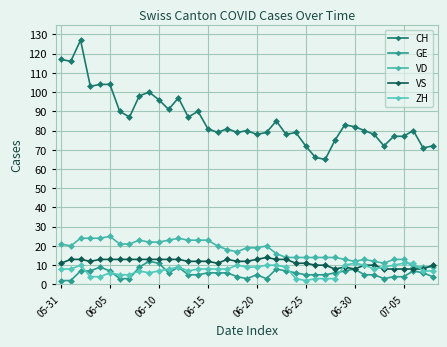

True or false: VD and CH intersect in this chart.

False